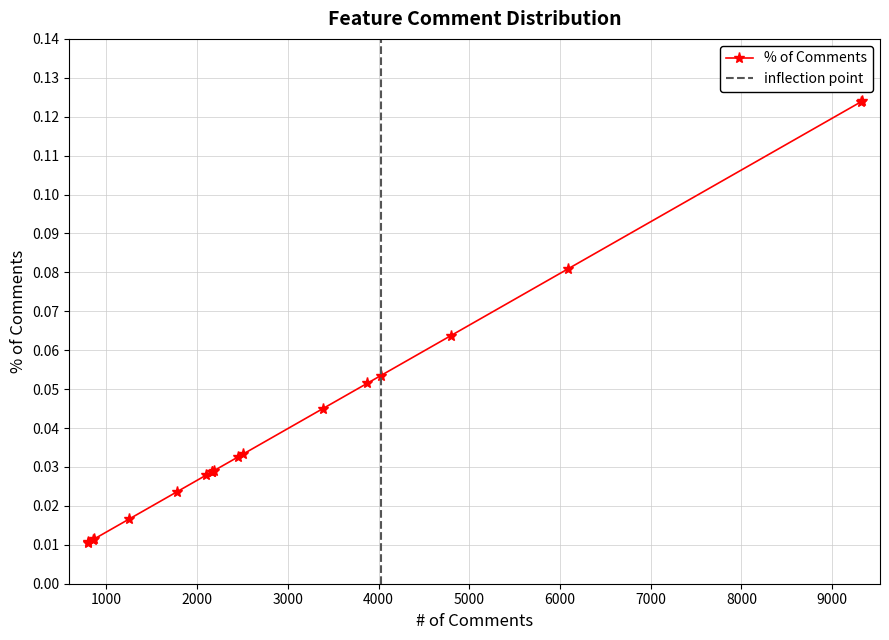

True or false: the data has more than 1 interior local peaks.

False